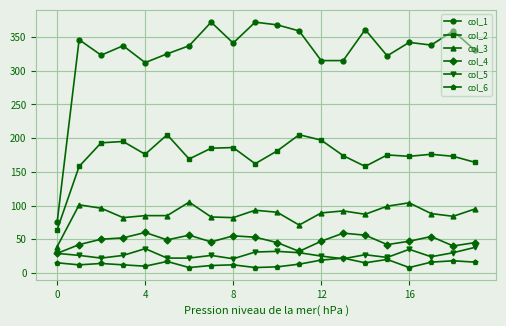

True or false: col_5 has more than 2 points higher than both neighbors.

True